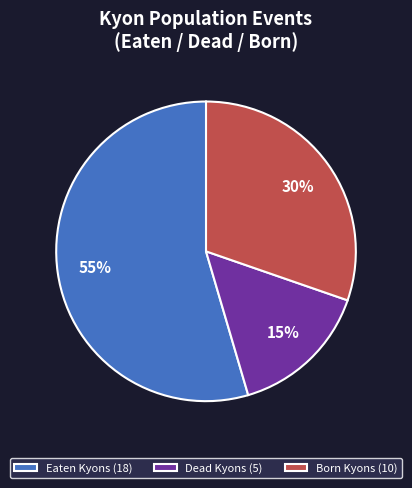

What percentage is the Born Kyons (10) slice, to the nearest percent?

30%